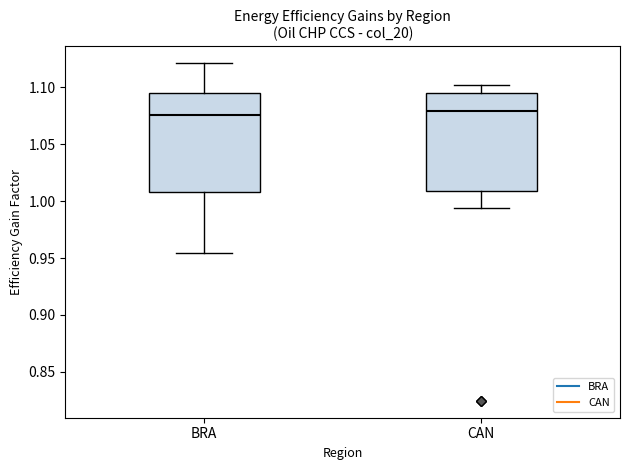

Where does the median line of the box for BRA sit on the y-axis? The values are not printed on the chart, so give them approximately, as read against the axis.

1.075